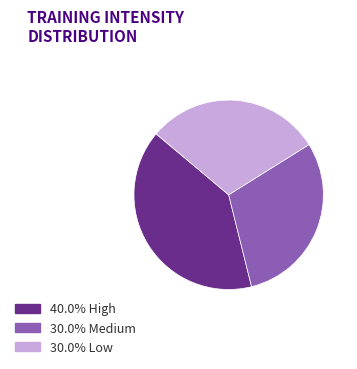

Does any single category account for the majority?

No